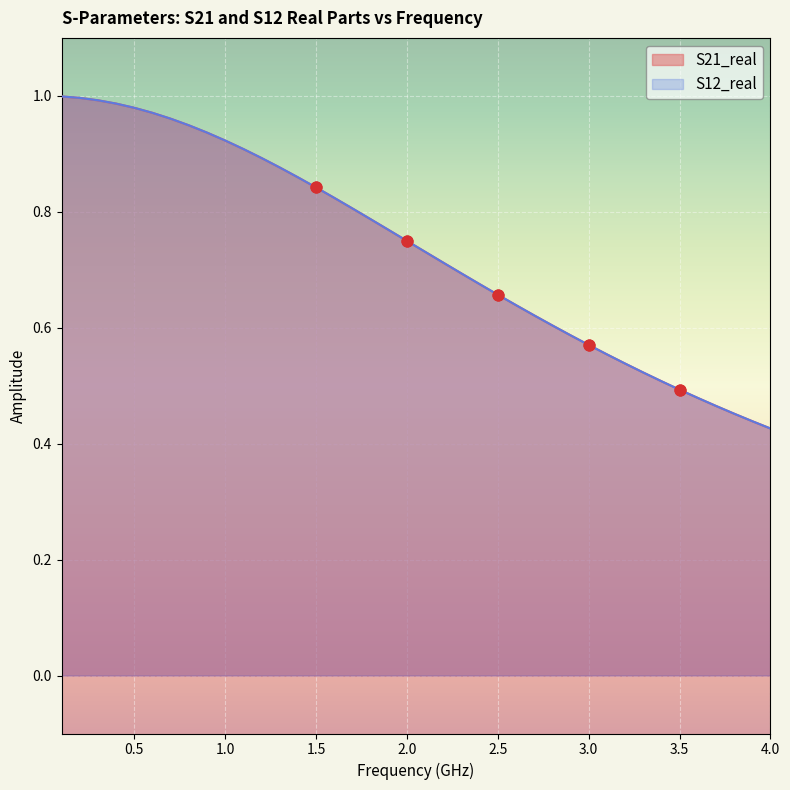

Is the value of S12_real at 10 greater than the value of S21_real at 37?

Yes